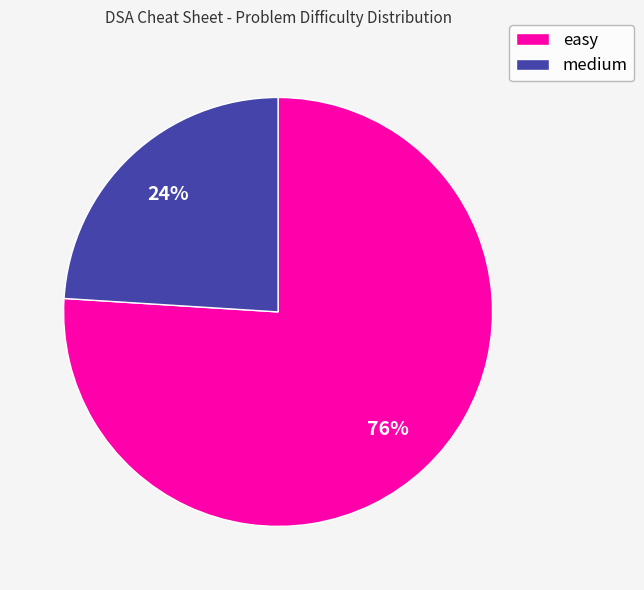

Which has a higher value, easy or medium?

easy